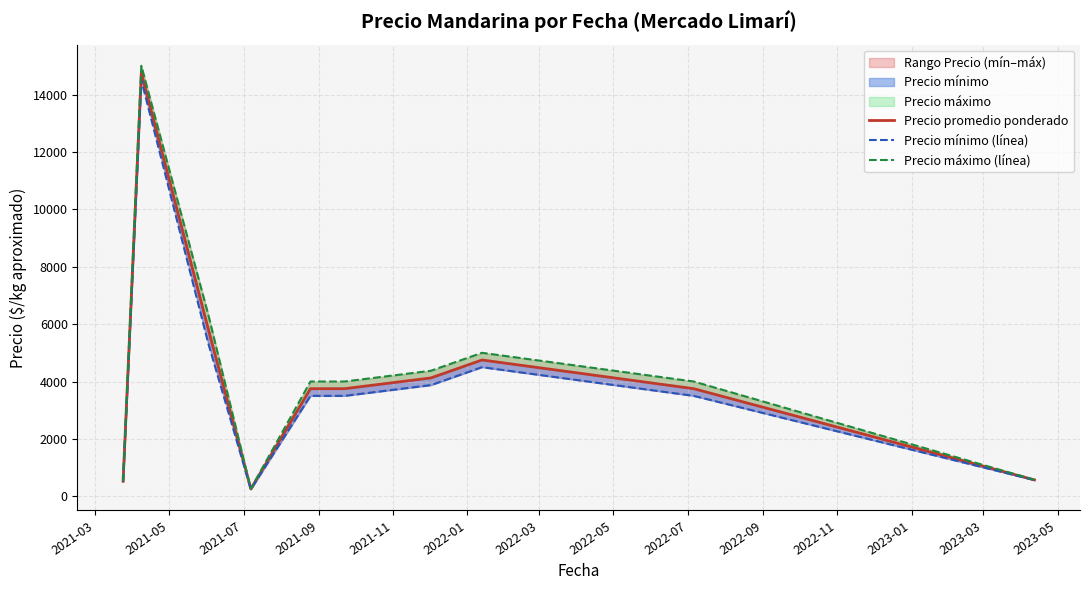

How many interior local peaks does the Precio mínimo (línea) series have?

2